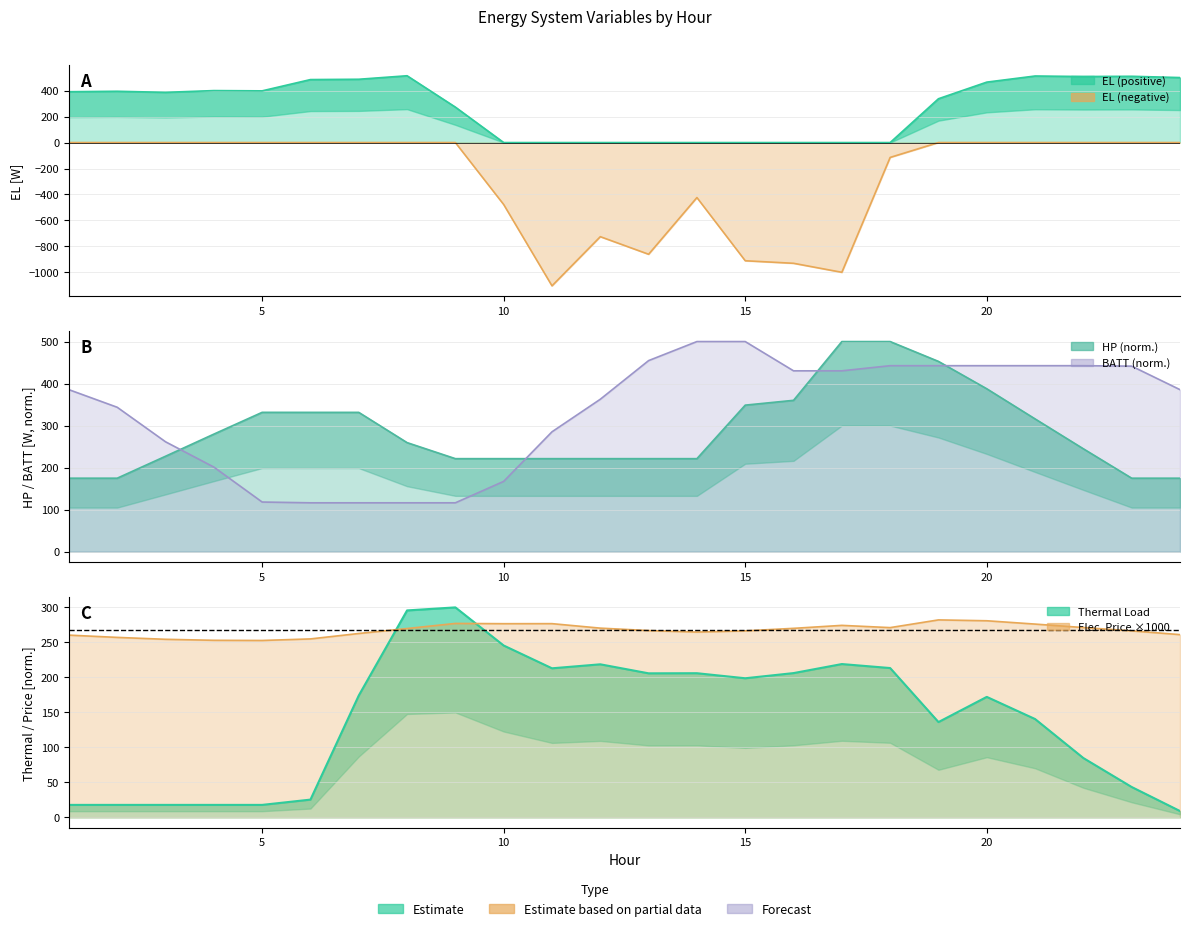

What is the total value across all series at 15?

403.3